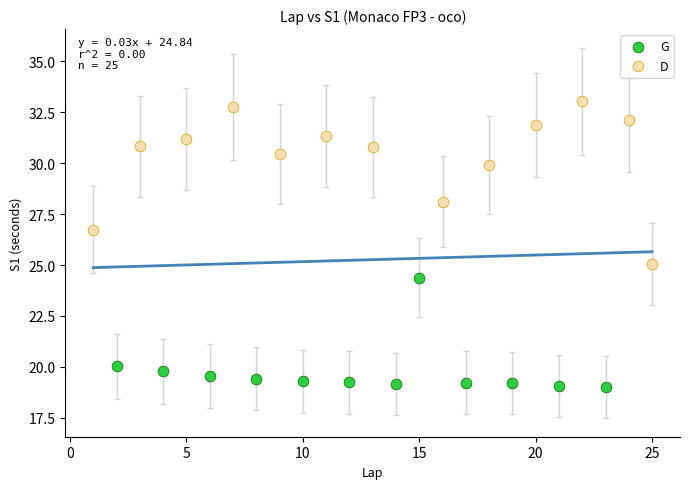

Which series reaches the minimum Y coordinate?

G